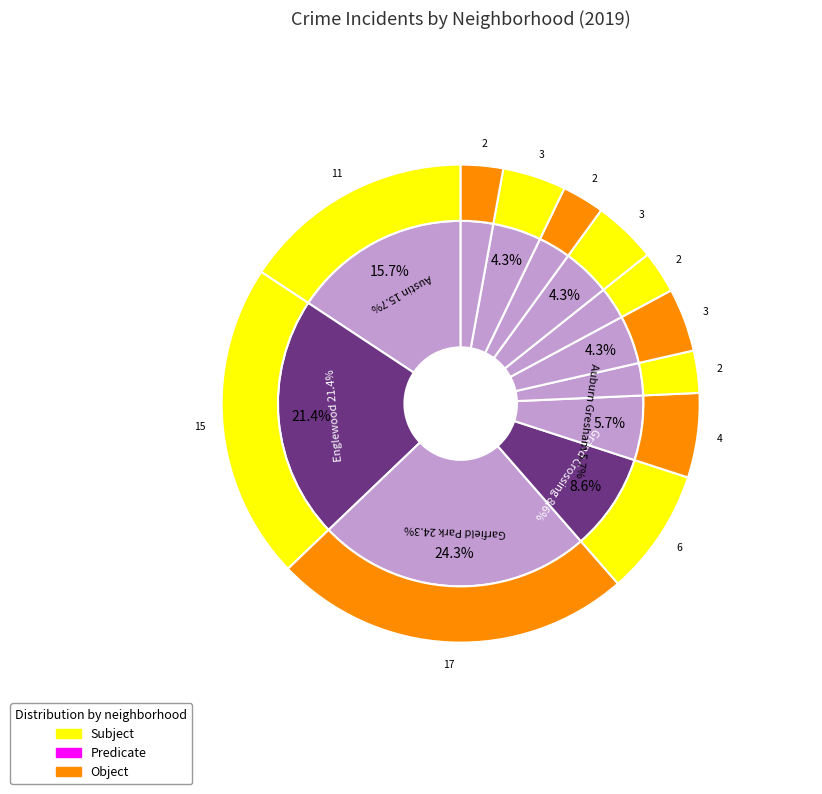

To the nearest percent, what percentage of the pie is Grand Boulevard?

3%